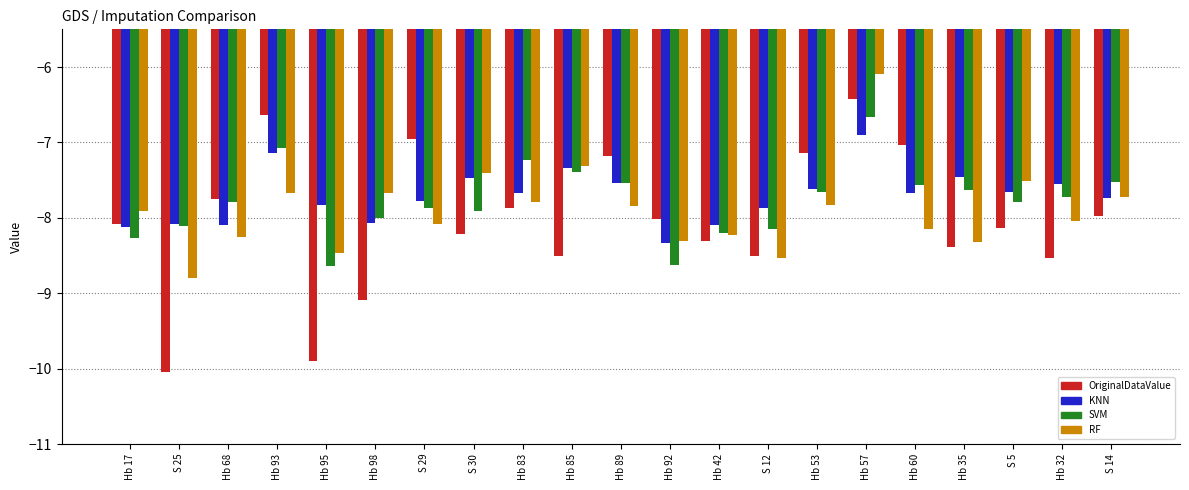

What is the approximate value of SVM at Hb 98?

-8.0